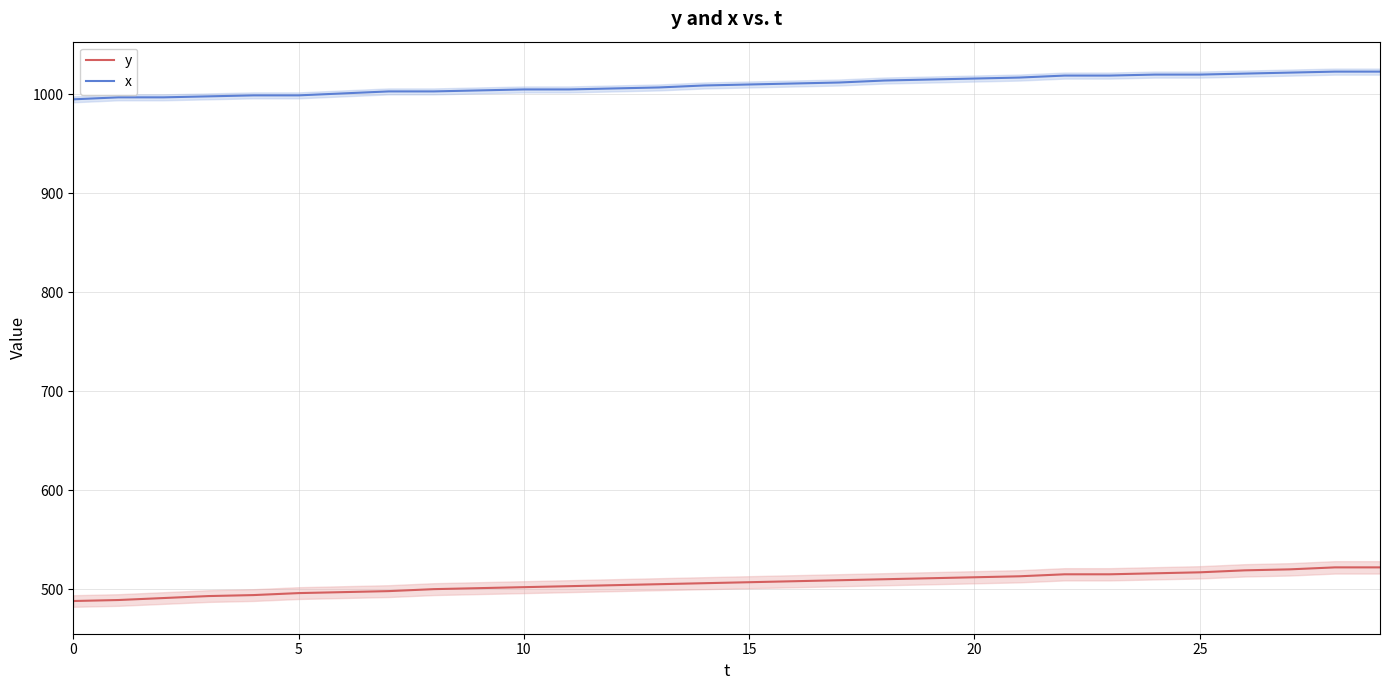

What is the highest value of the y series?

522